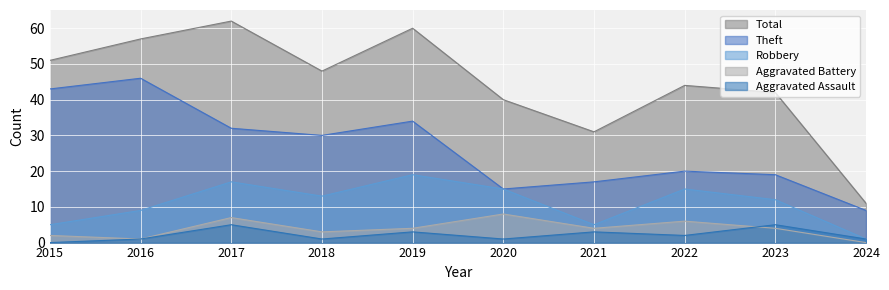

Is it true that Aggravated Battery equals 7 at 2017?

True